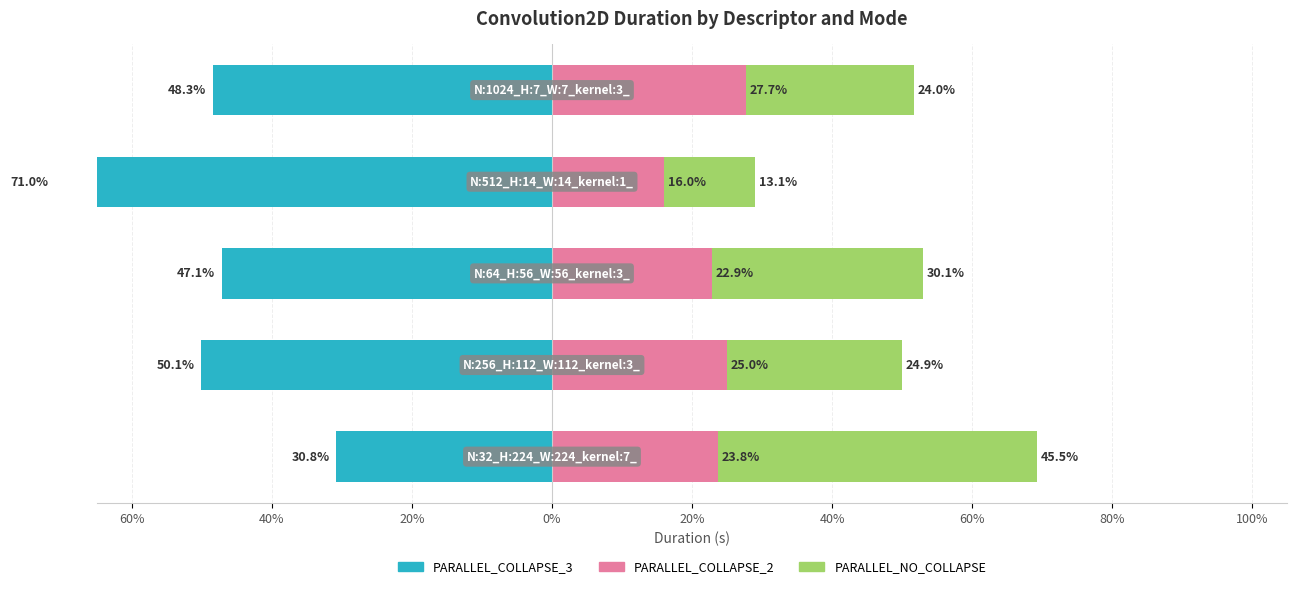

What is the difference between the PARALLEL_COLLAPSE_3 values at 20% and 60%?

16.3